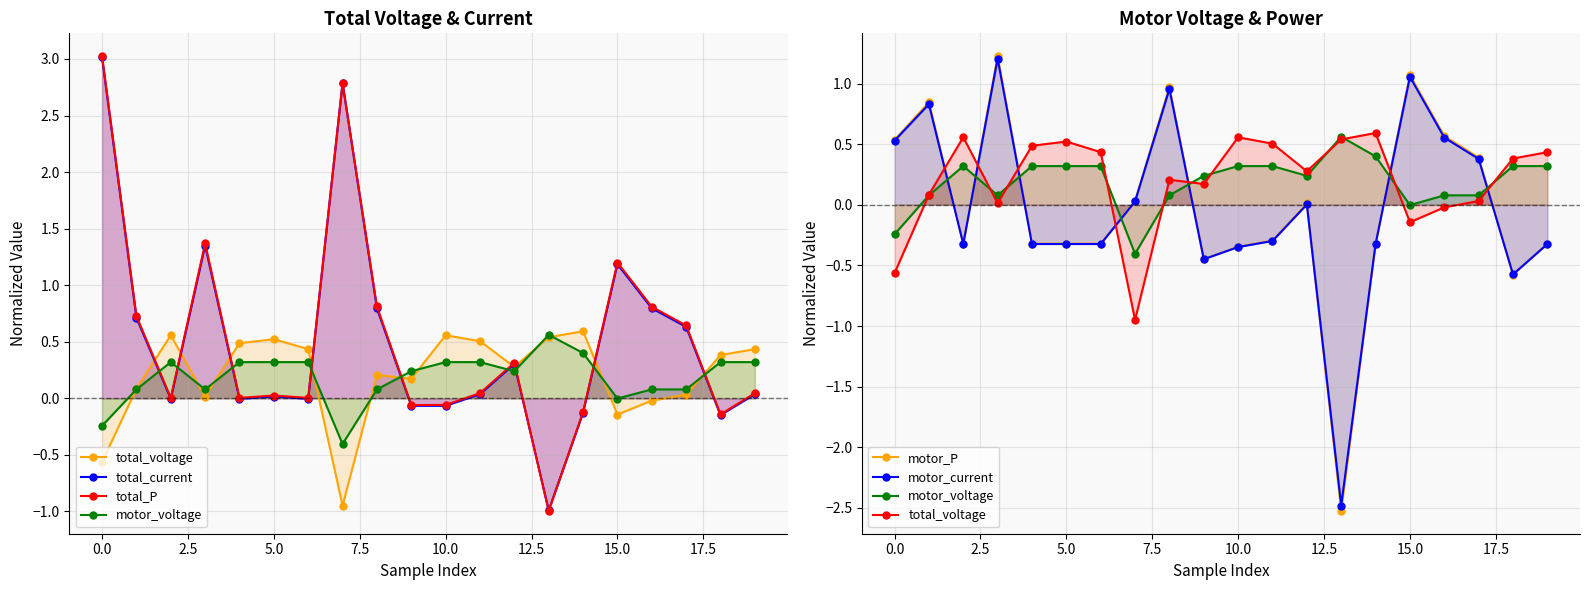

How many values in the motor_voltage series exceed 0?

17